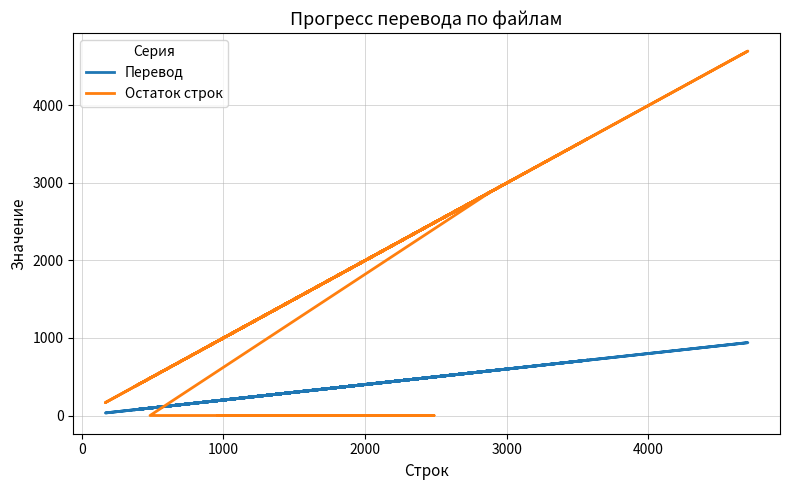

Reading left to right, what are all the values shown in this chart?

Перевод: 398	191	497	96	577	74	606	224	714	173	437	170	528	77	547	33	940	276
Остаток строк: 0	0	0	0	2887	372	3032	1122	3572	867	2187	852	2642	387	2737	167	4702	1382